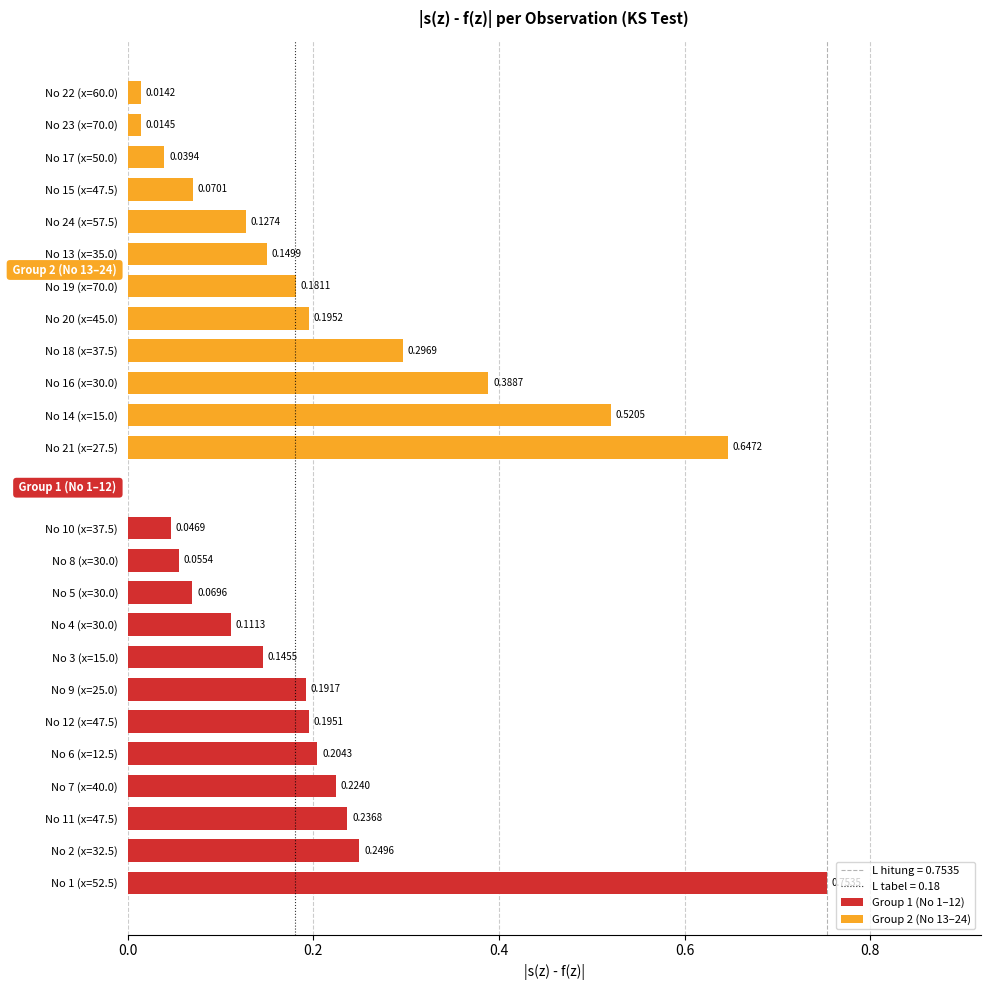

What is the average value of the Group 1 (No 1–12) series?

0.2